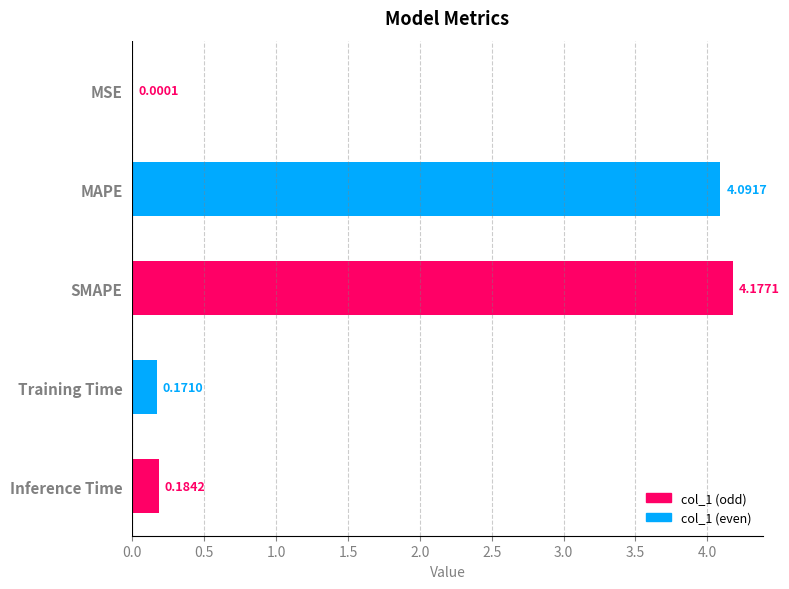

Which has a higher value, MSE or Inference Time?

Inference Time